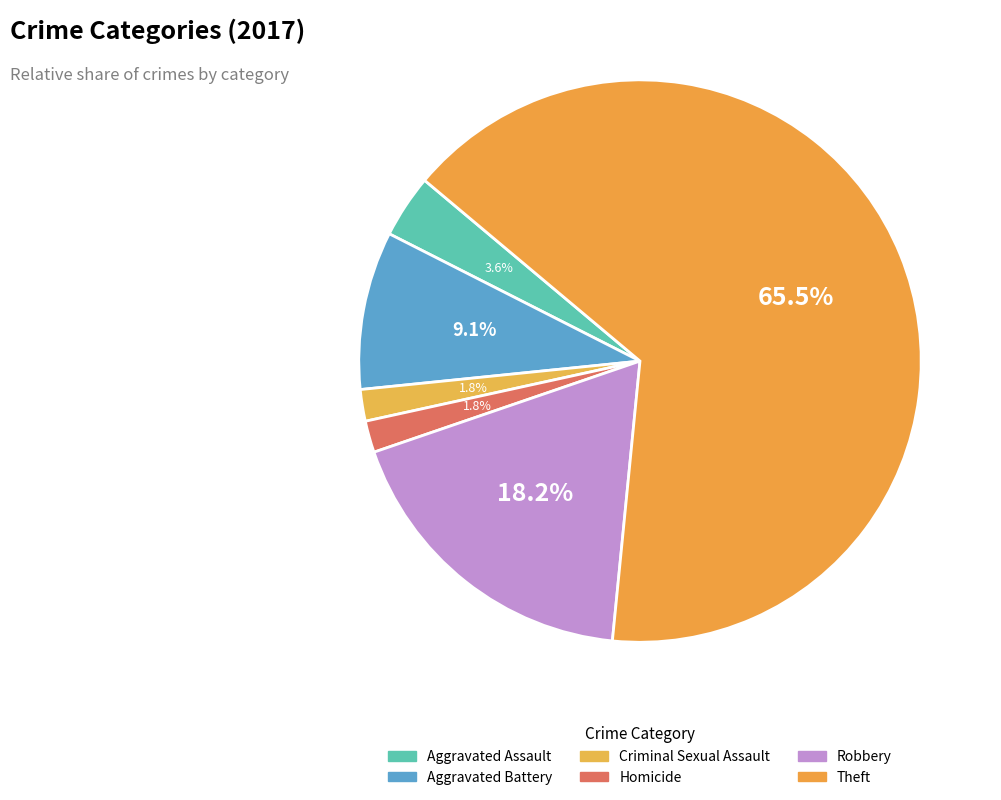

How many slices are in this pie chart?

6